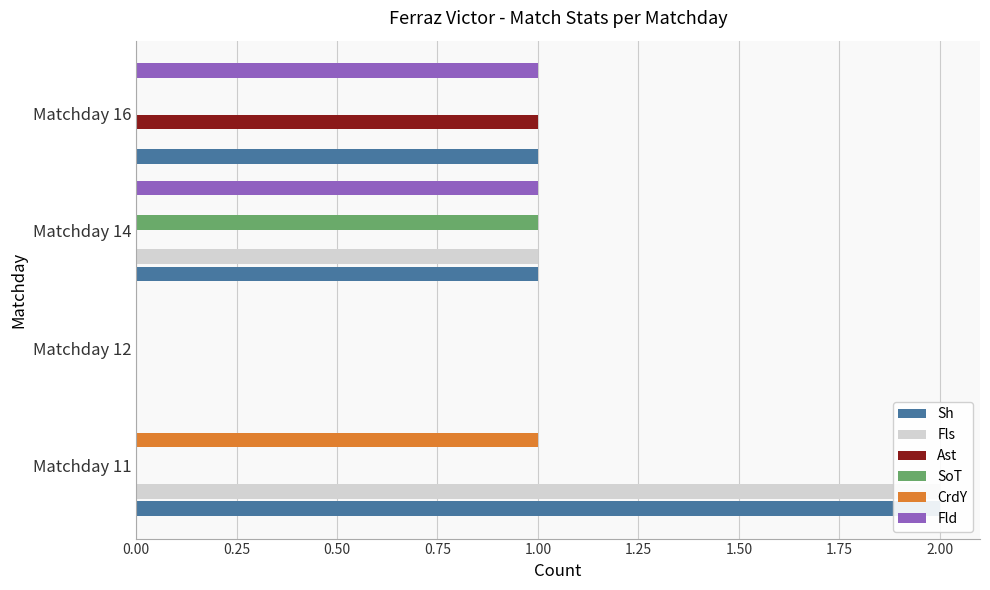

Are the bars grouped side by side (vs. stacked)?

Yes